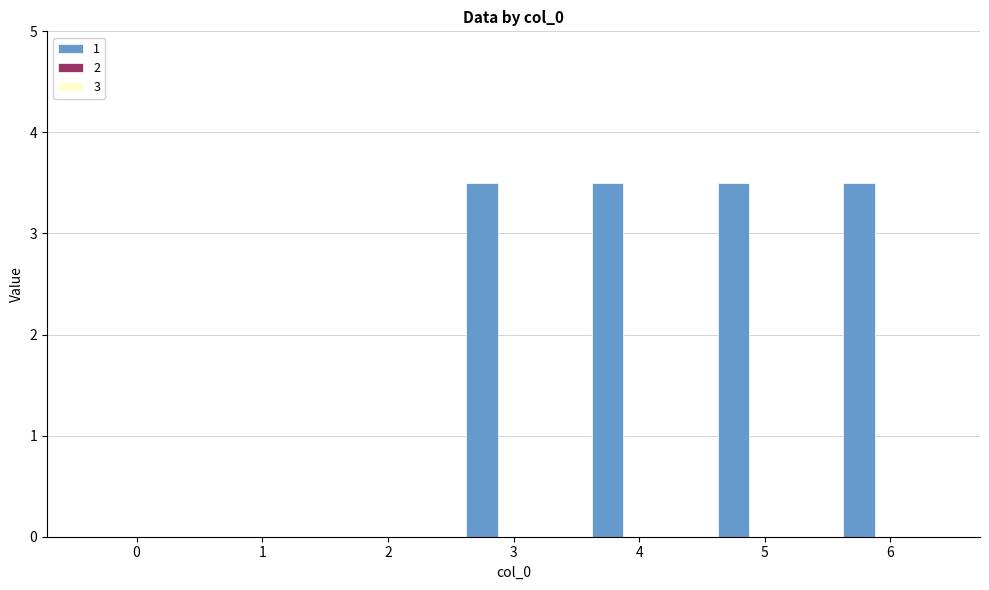

At which label does the data first exceed 3?

3